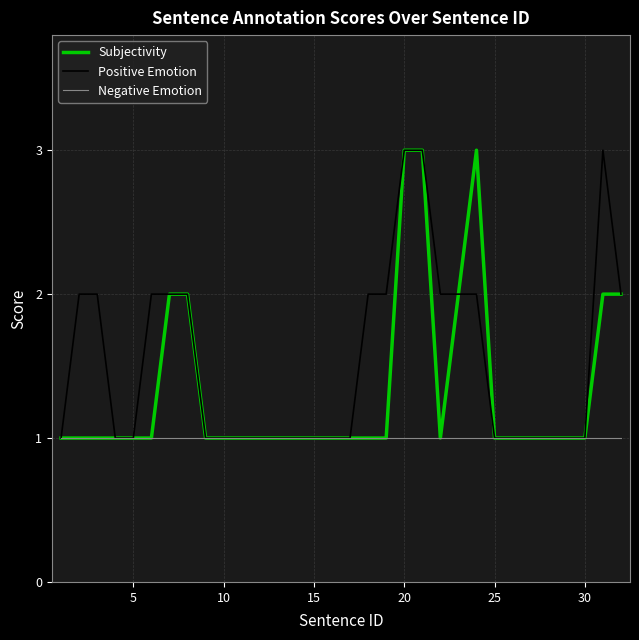

What is the greatest value displayed?

3